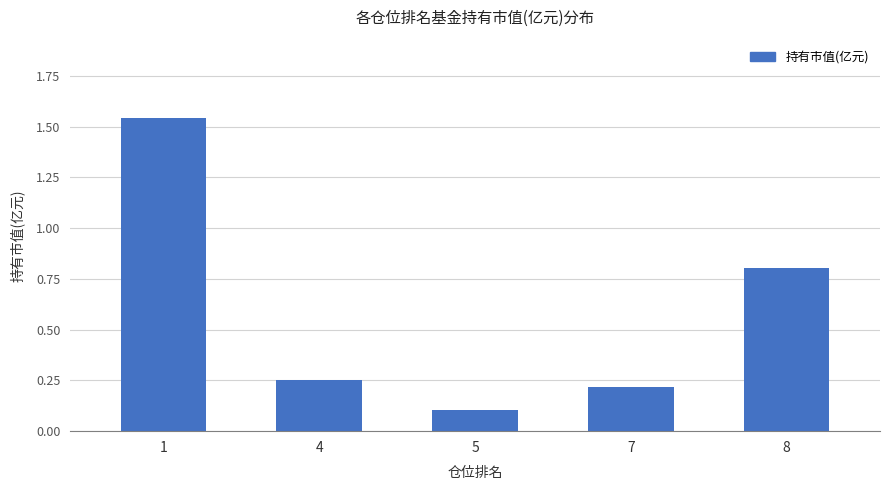

What is the sum of all values?

2.9